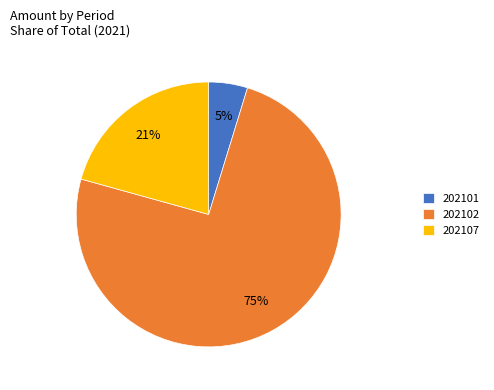

Do 202102 and 202107 together represent more than half of the pie?

Yes